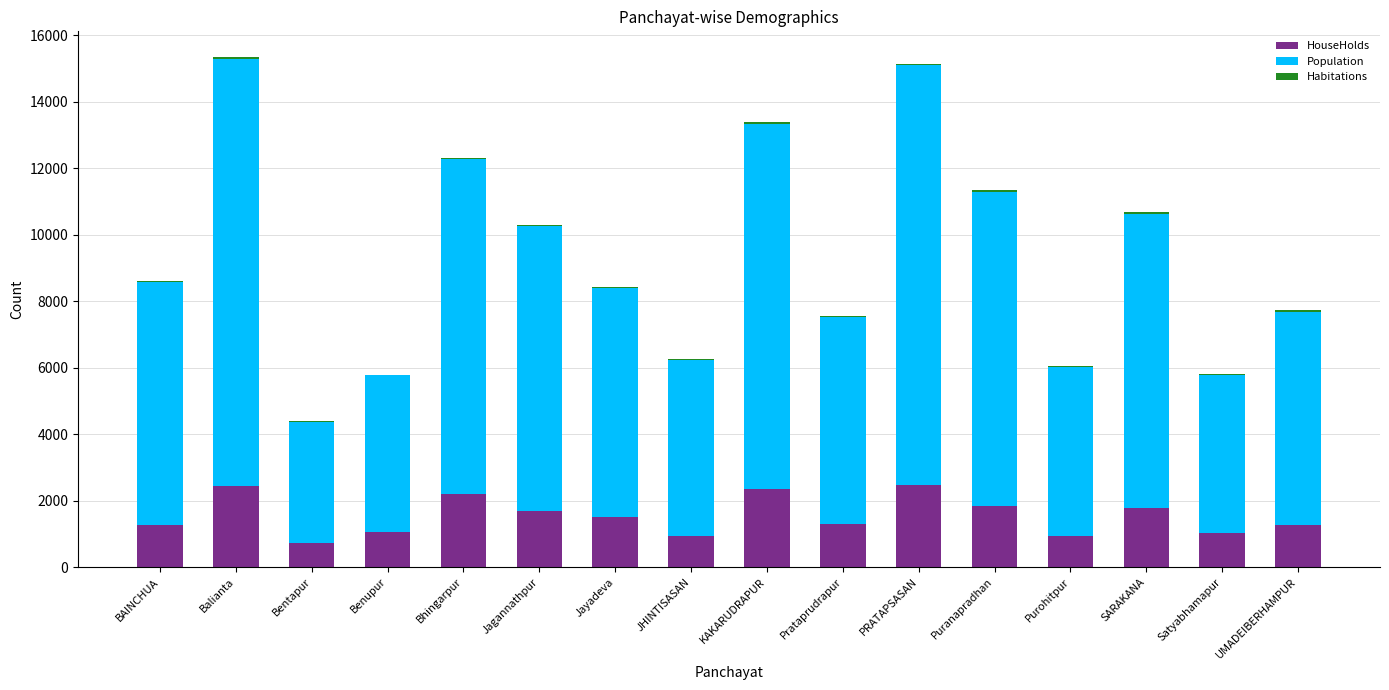

True or false: HouseHolds has a value of 1272 at BAINCHUA.

True